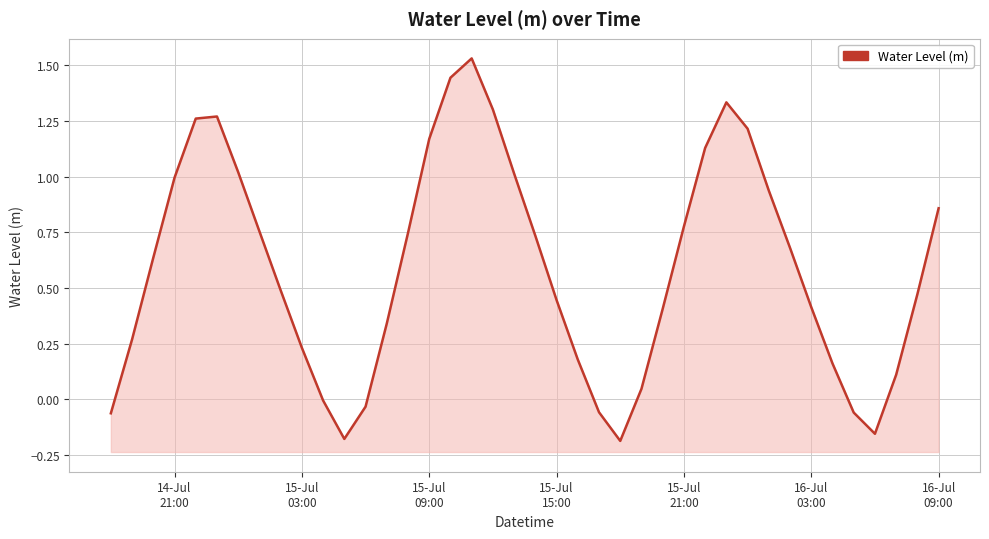

Count the number of data series in this chart.

1